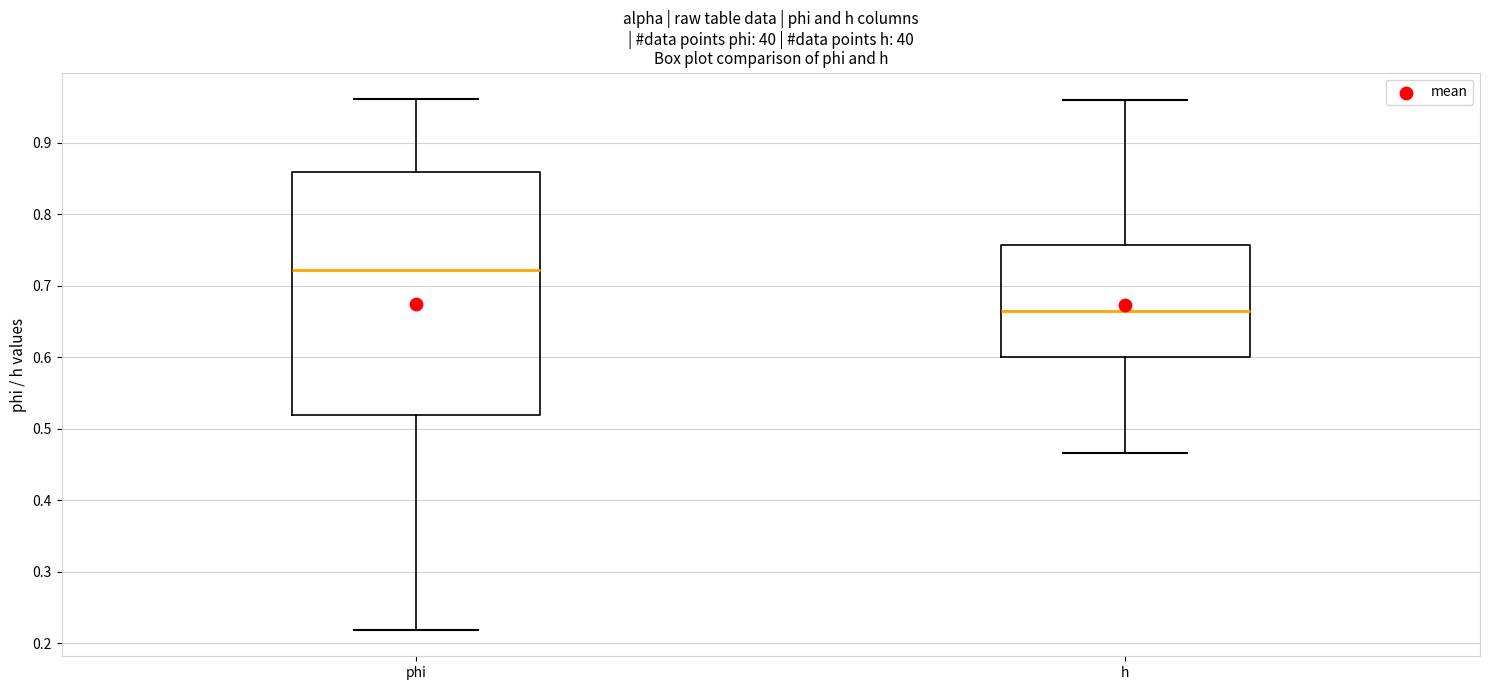

Reading left to right, transcribe this box plot: for each box, give where its median line is, the range the box spans, and where its two whiskers end, as read against the y-axis. The values are not printed on the chart, so give them approximately, as read against the axis.

phi: median 0.72, box 0.52 to 0.86, whiskers 0.22 to 0.96
h: median 0.66, box 0.60 to 0.76, whiskers 0.47 to 0.96